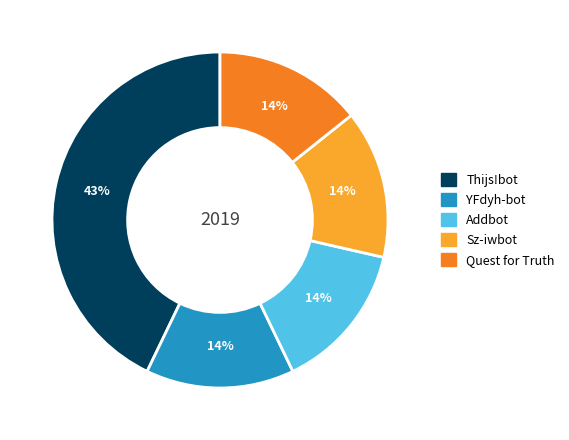

Is the sum of Addbot and Thijs!bot greater than half?

Yes